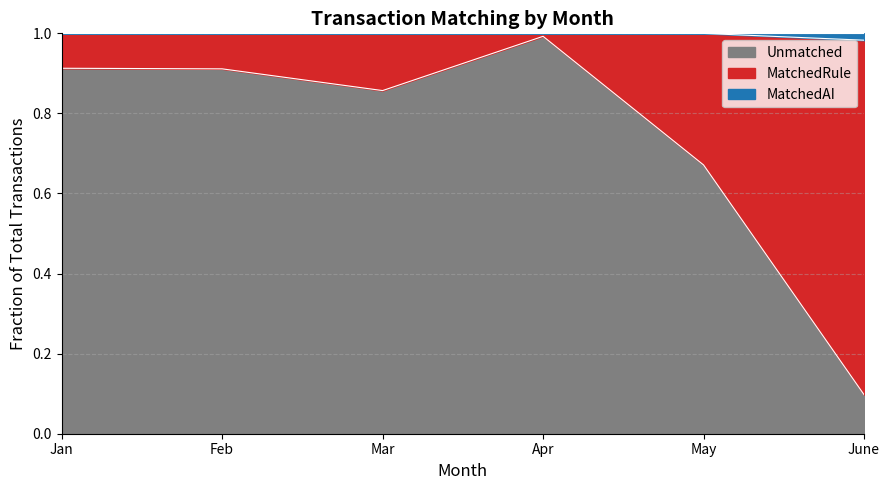

True or false: MatchedRule and MatchedAI intersect in this chart.

False